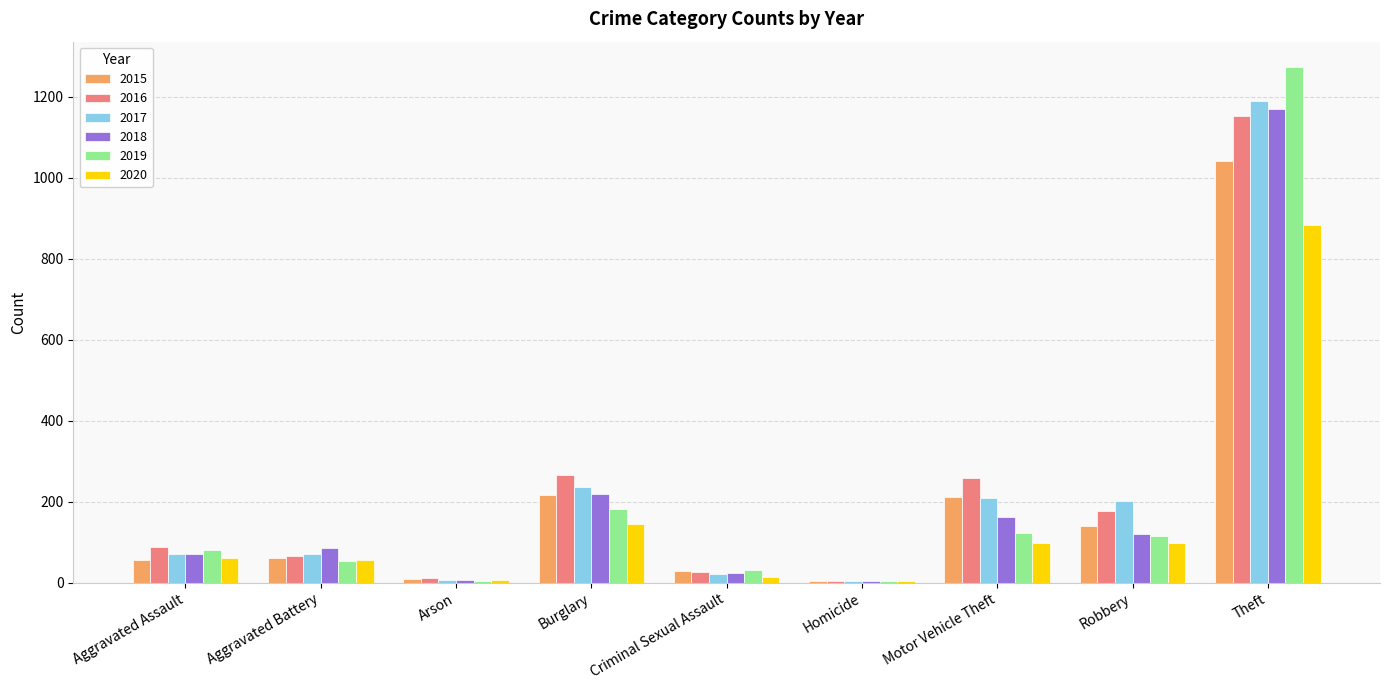

Count the number of data series in this chart.

6